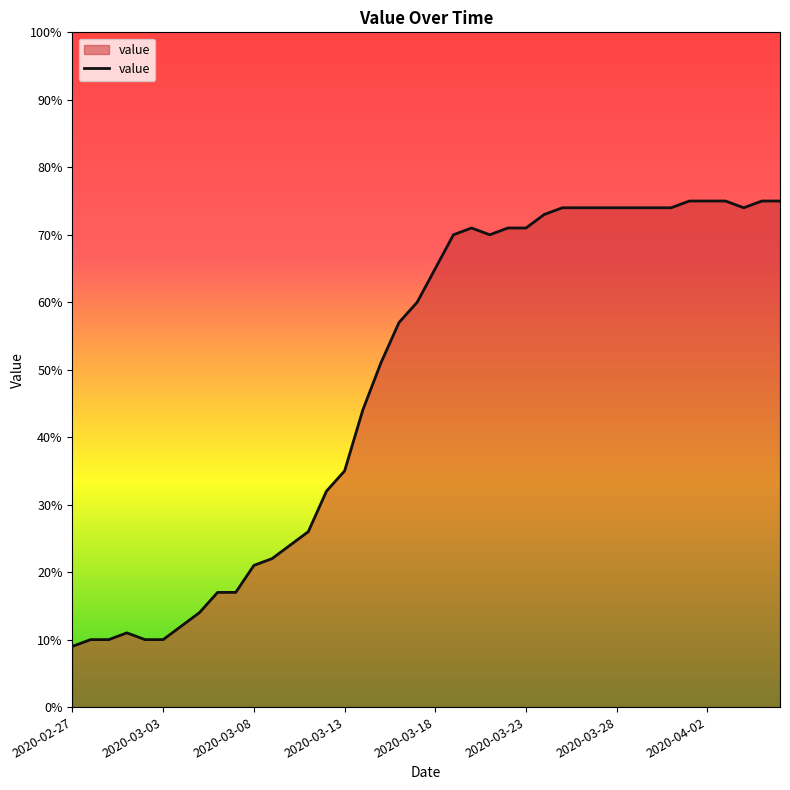

What is the greatest value displayed?

75